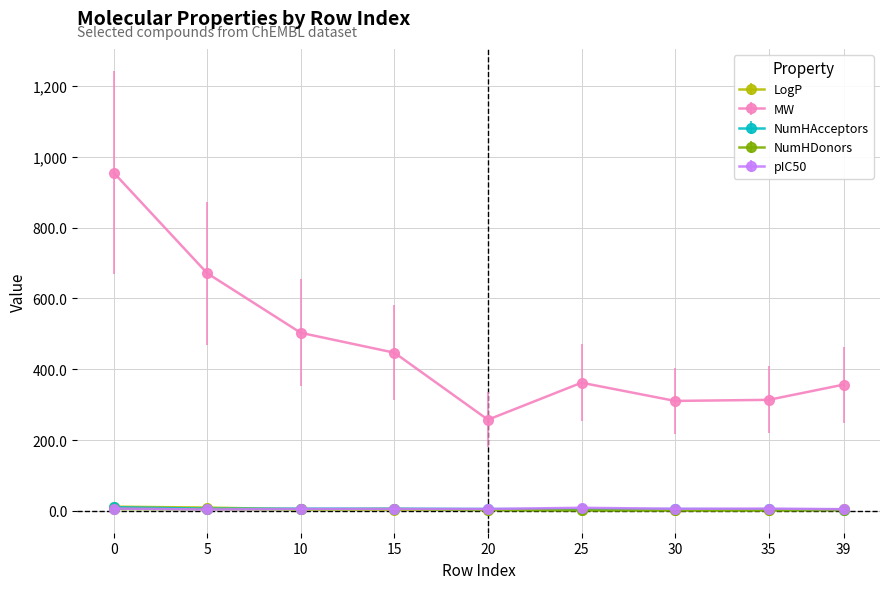

Which series has the largest range (max minus min)?

MW